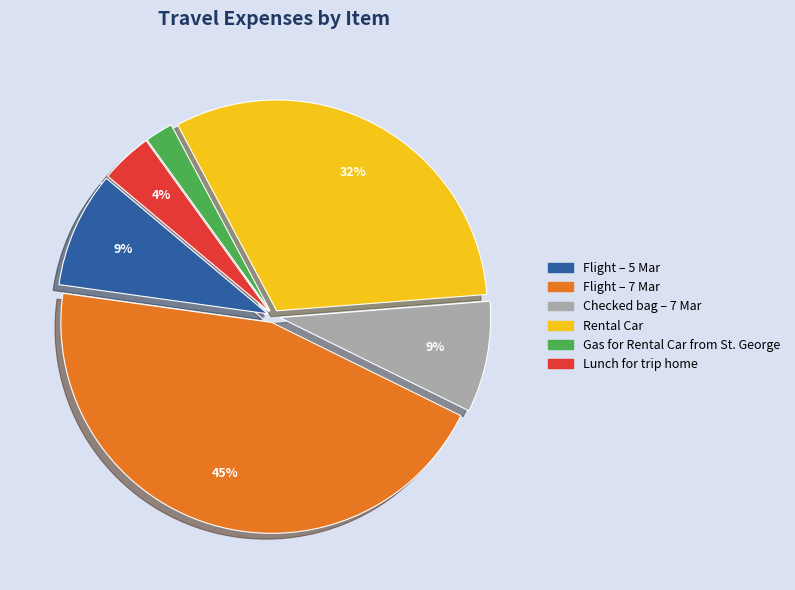

Between Checked bag – 7 Mar and Flight – 7 Mar, which is larger?

Flight – 7 Mar